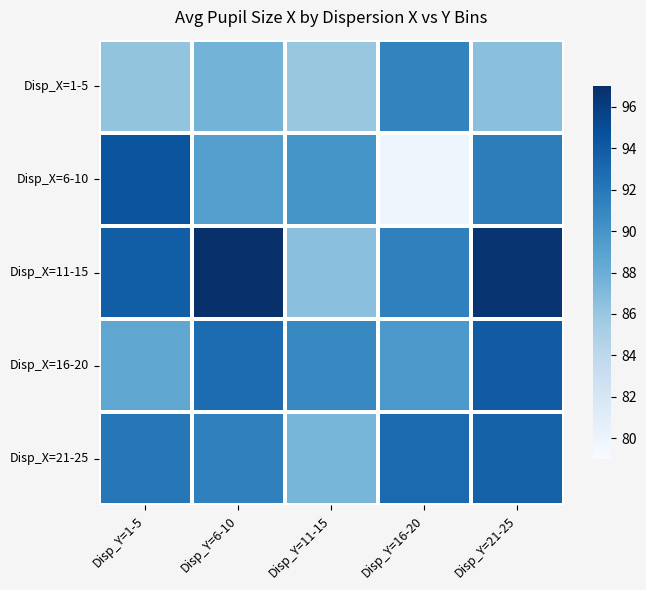

What is the smallest value displayed?

79.9